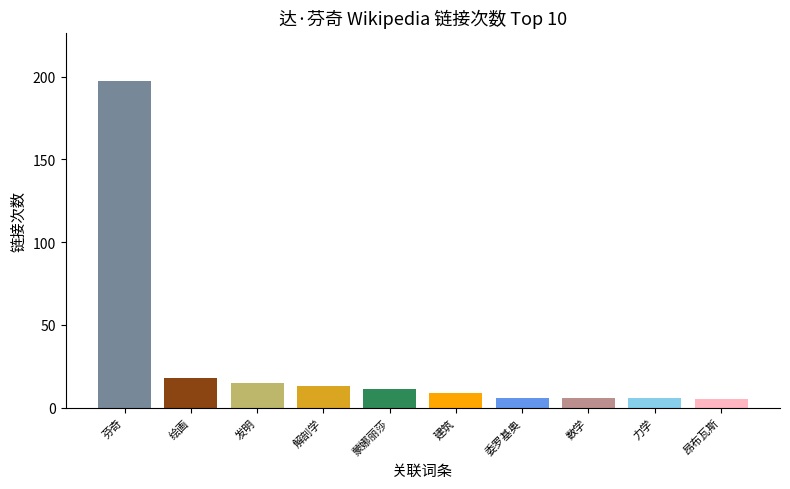

What is the minimum value shown in the chart?

5